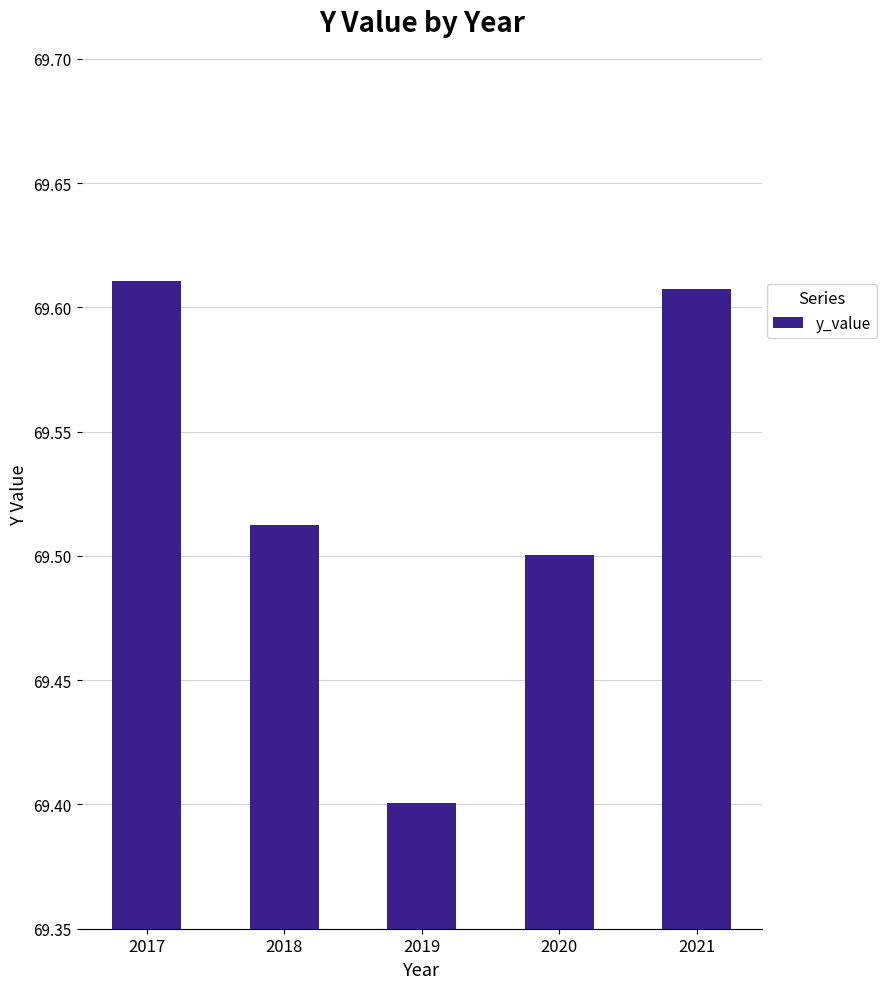

What is the sum of the values at 2018 and 2019?

138.9